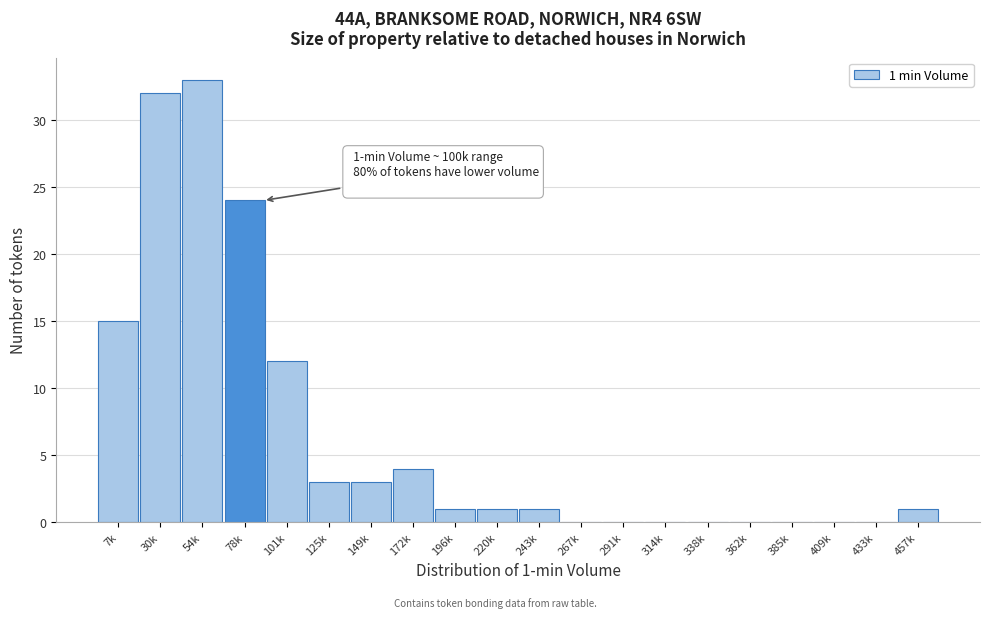

Reading left to right, transcribe all the data shown in this chart.

7k=15	30k=32	54k=33	78k=24	101k=12	125k=3	149k=3	172k=4	196k=1	220k=1	243k=1	267k=0	291k=0	314k=0	338k=0	362k=0	385k=0	409k=0	433k=0	457k=1